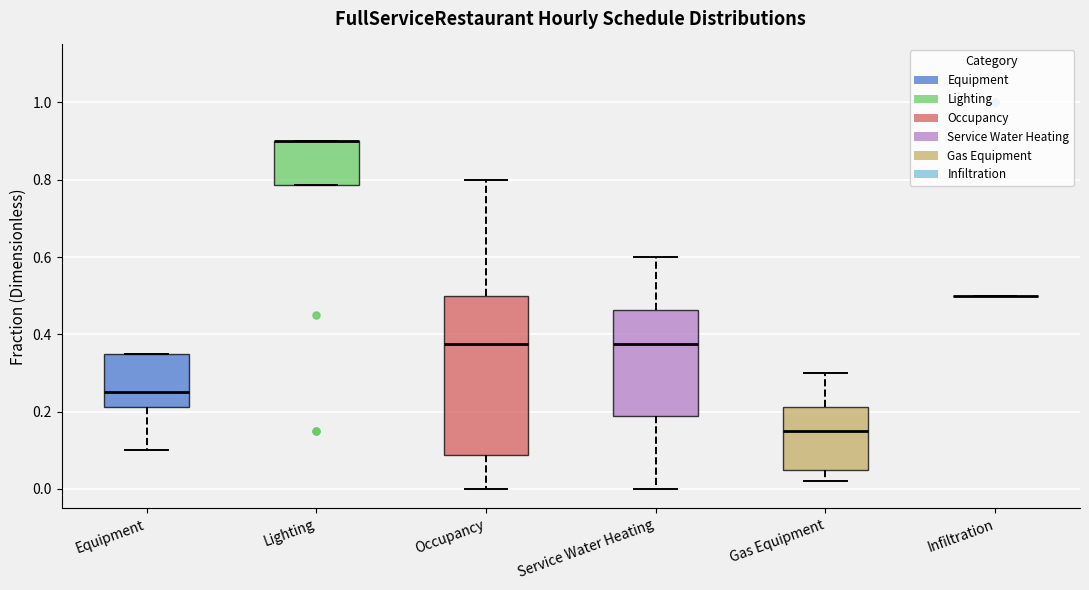

Comparing the boxes themselves (not the whiskers), which one is the tallest?

Occupancy